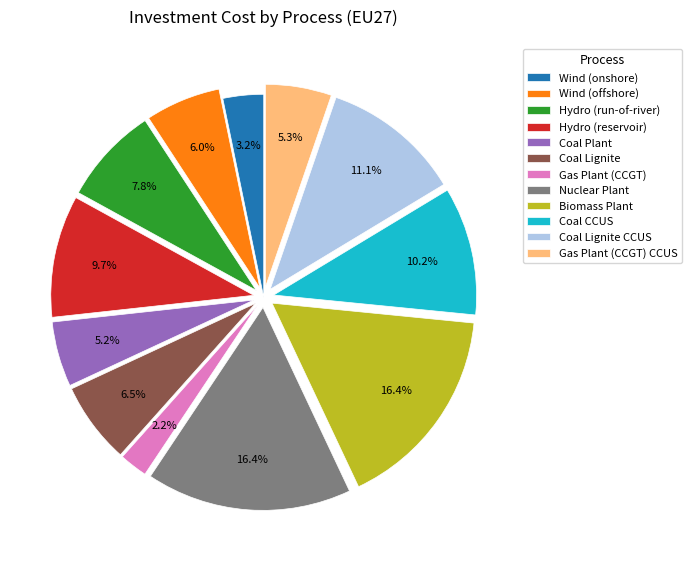

Is it true that Coal CCUS is 16% of the pie?

False